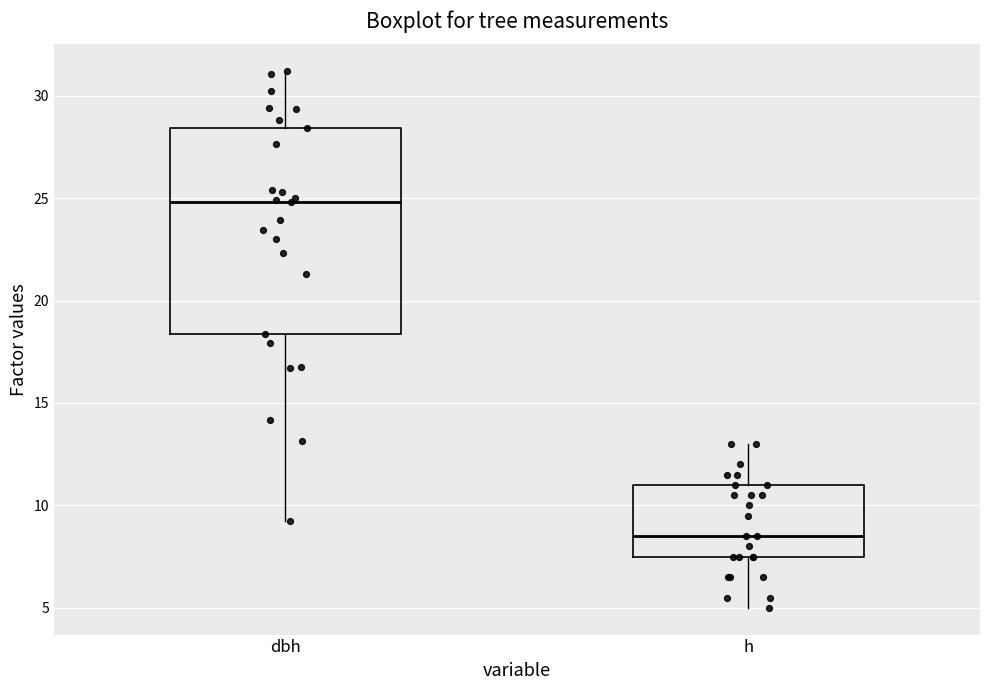

Where does the upper whisker of the box for h end on the y-axis? The values are not printed on the chart, so give them approximately, as read against the axis.

13.0